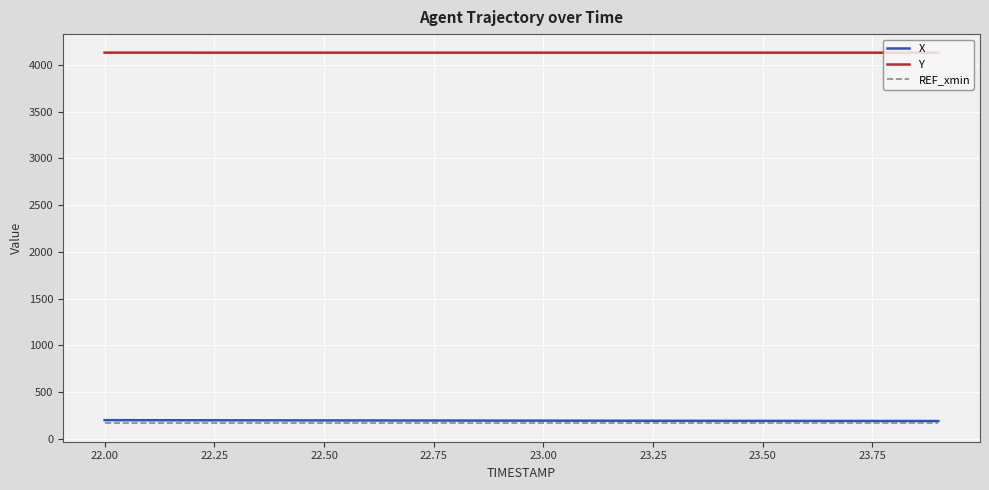

True or false: REF_xmin and Y cross at least once.

False